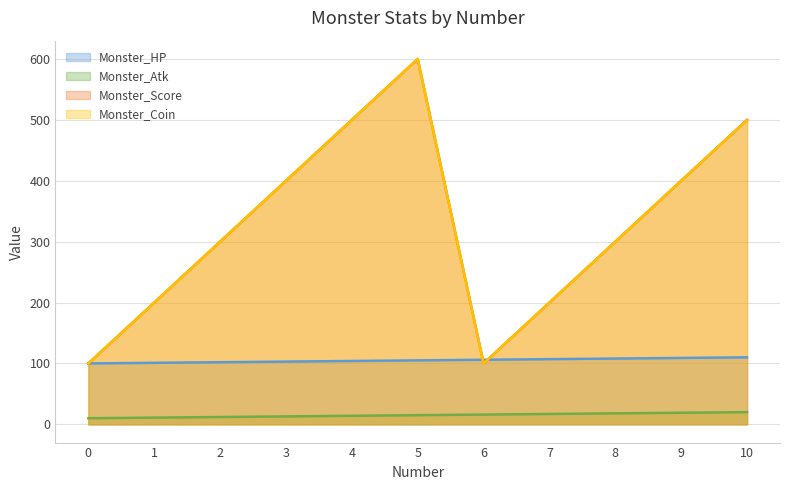

Reading right to left, extract all data points from this chart.

Monster_HP: 10.0=110	9.0=109	8.0=108	7.0=107	6.0=106	5.0=105	4.0=104	3.0=103	2.0=102	1.0=101	0.0=100
Monster_Atk: 10.0=20	9.0=19	8.0=18	7.0=17	6.0=16	5.0=15	4.0=14	3.0=13	2.0=12	1.0=11	0.0=10
Monster_Score: 10.0=500	9.0=400	8.0=300	7.0=200	6.0=100	5.0=600	4.0=500	3.0=400	2.0=300	1.0=200	0.0=100
Monster_Coin: 10.0=500	9.0=400	8.0=300	7.0=200	6.0=100	5.0=600	4.0=500	3.0=400	2.0=300	1.0=200	0.0=100